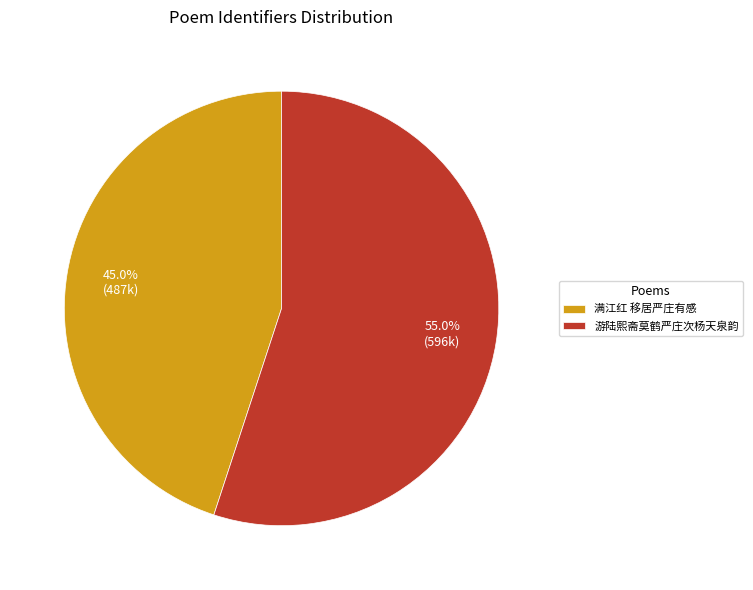

Is there any slice that represents more than half of the pie?

Yes